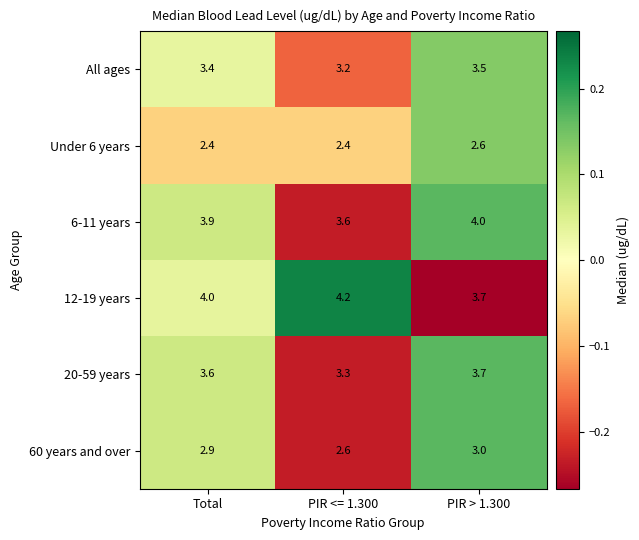

Which series has the widest spread of values?

12-19 years